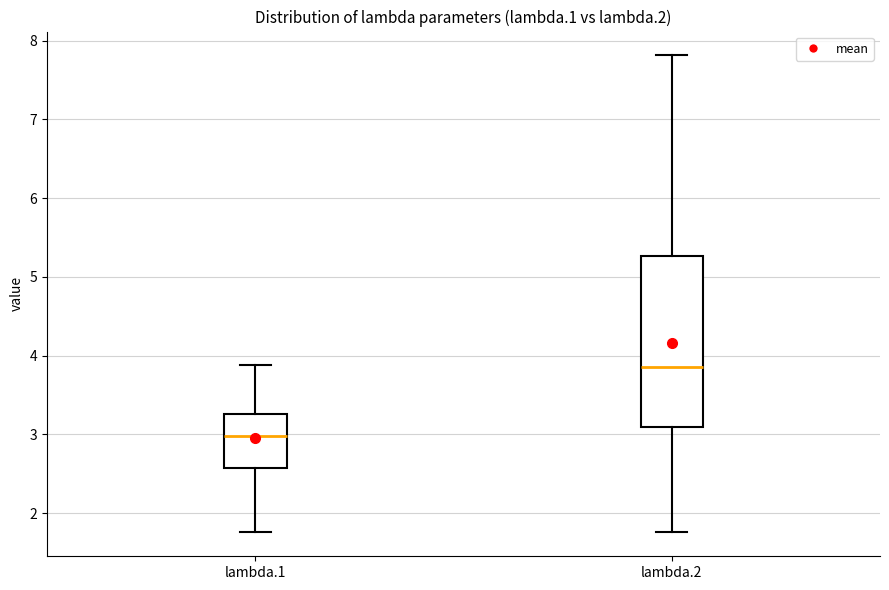

Which box is the tallest, from its lower edge to its upper edge?

lambda.2